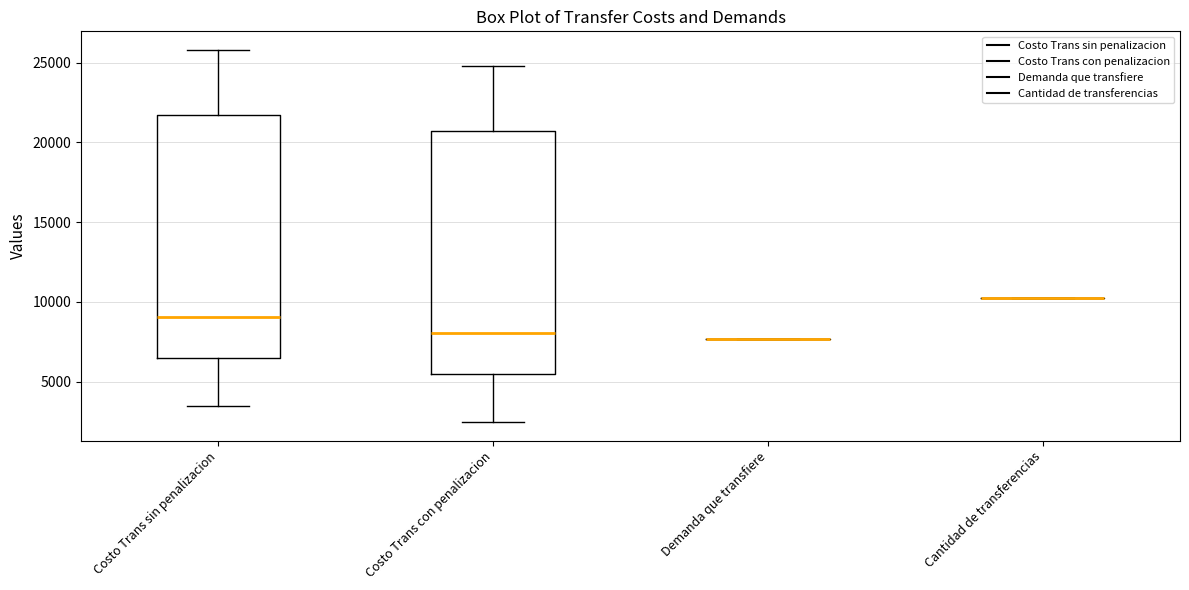

Reading left to right, transcribe this box plot: for each box, give where its median line is, the range the box spans, and where its two whiskers end, as read against the y-axis. The values are not printed on the chart, so give them approximately, as read against the axis.

Costo Trans sin penalizacion: median 9000, box 6500 to 21500, whiskers 3500 to 26000
Costo Trans con penalizacion: median 8000, box 5500 to 20500, whiskers 2500 to 25000
Demanda que transfiere: box collapsed to a line at 7500, whiskers 7500 to 7500
Cantidad de transferencias: box collapsed to a line at 10000, whiskers 10000 to 10000